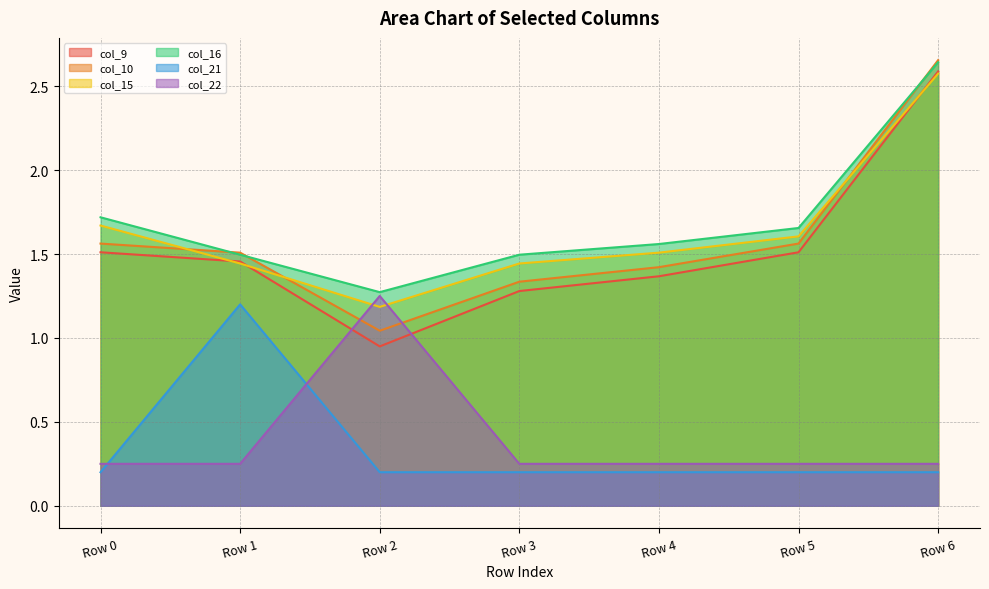

What is the approximate value of col_21 at Row 6?

0.2